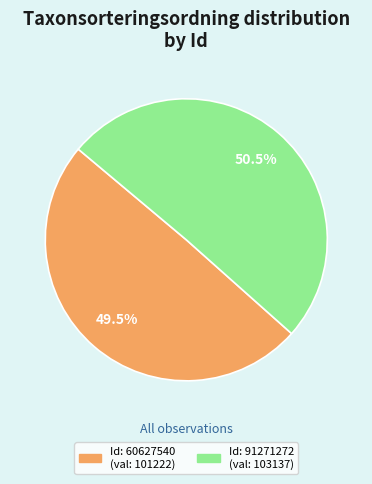

Is there any slice that represents more than half of the pie?

Yes